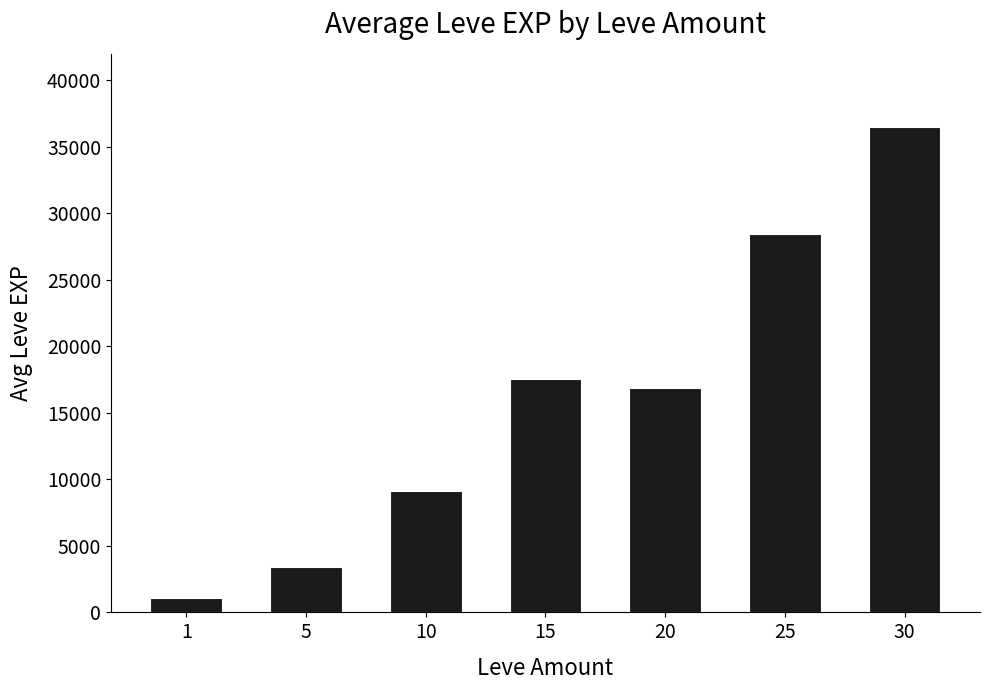

How many data points are less than 16865?

3